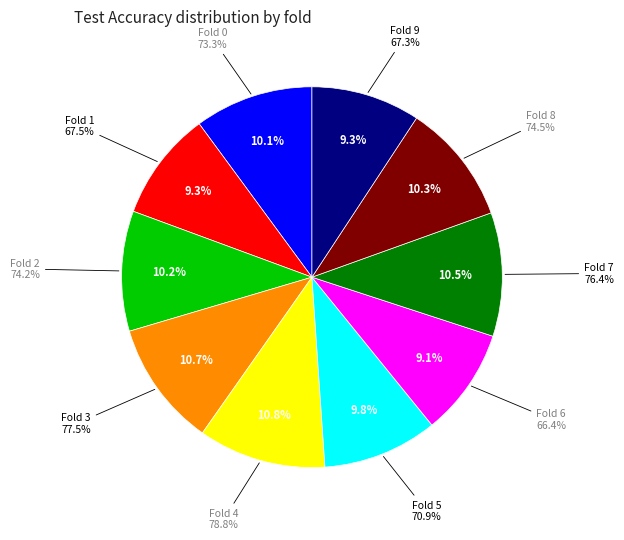

What percentage is the Fold 7 slice, to the nearest percent?

11%